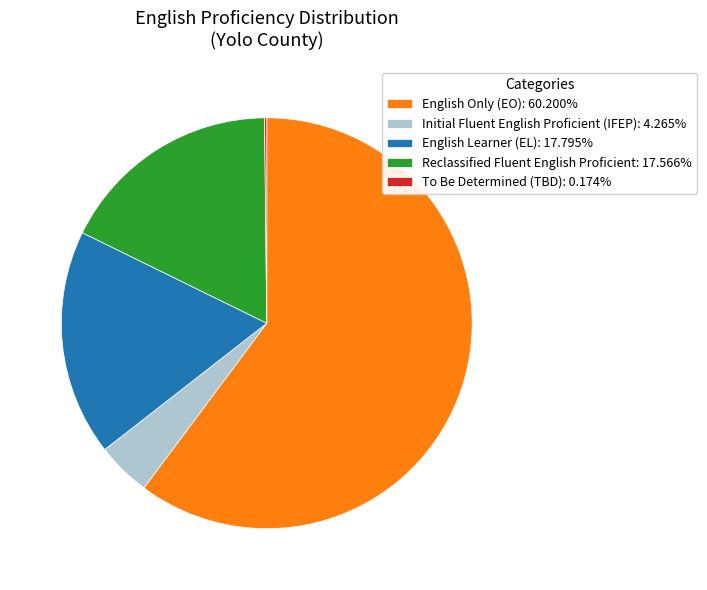

Do Reclassified Fluent English Proficient: 17.566% and English Only (EO): 60.200% together represent more than half of the pie?

Yes